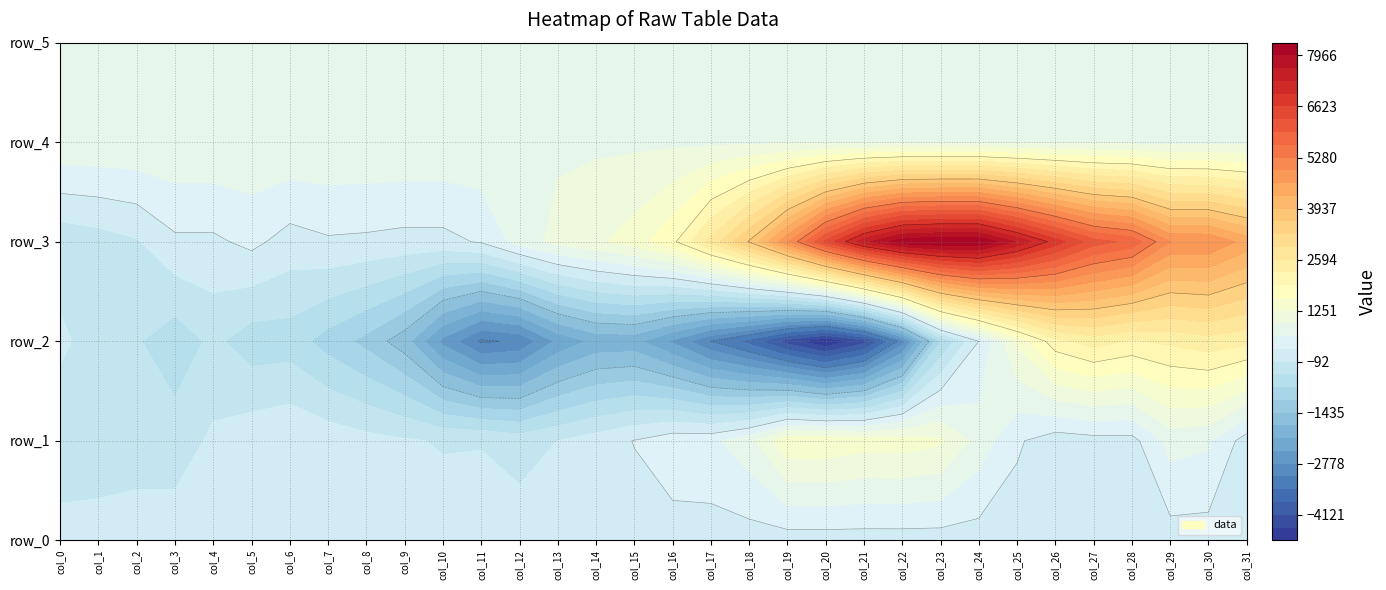

How many series are shown in this chart?

6